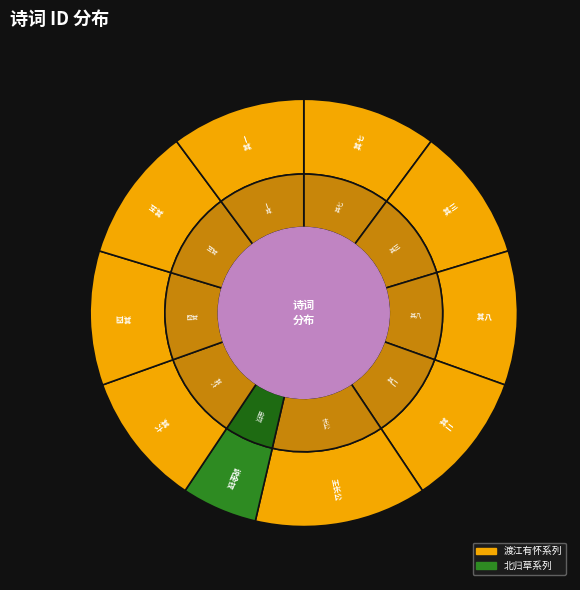

Which category has the biggest portion of the pie?

渡江有怀秣陵旧游八首再寄王长公